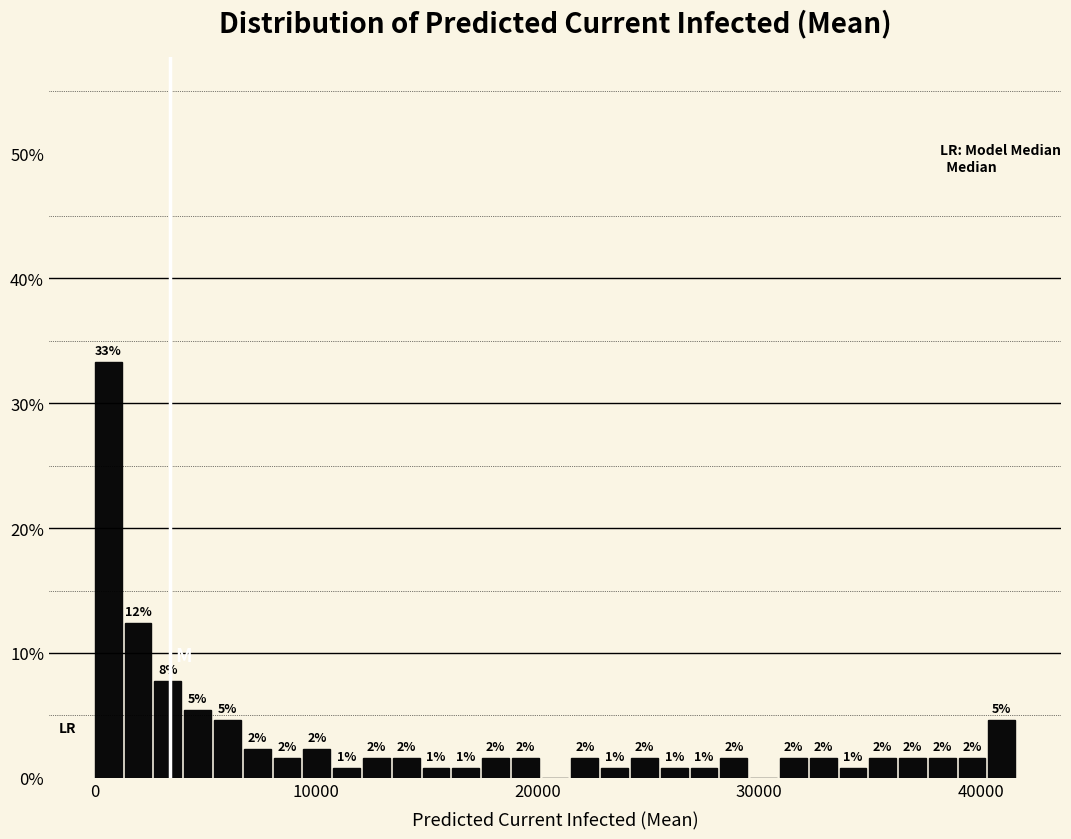

Around what value on the x-axis is the tallest bar? Give the approximate position of its centre, as read against the axis.

1000